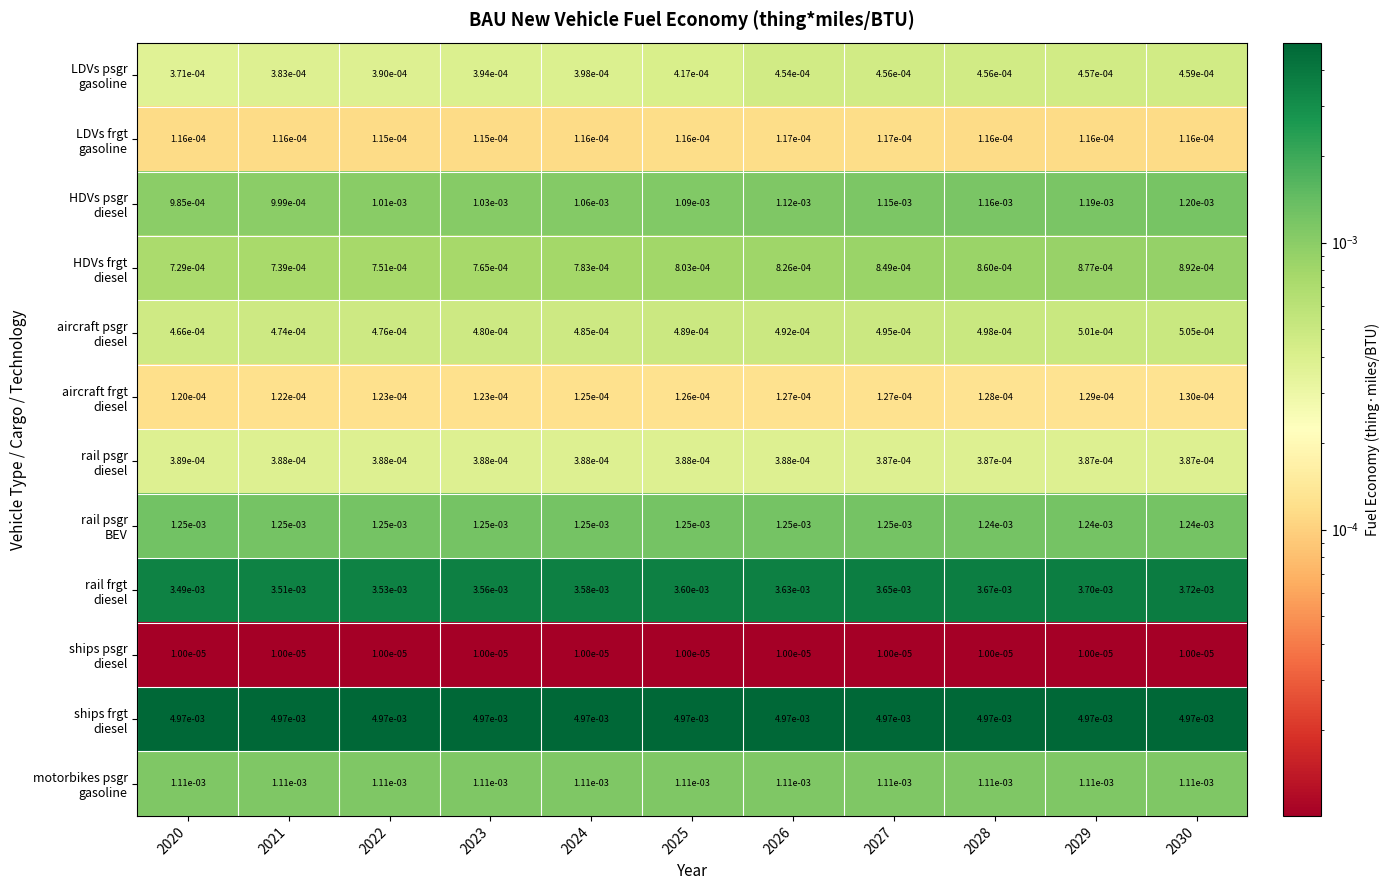

Rank the series by their maximum value, from lowest to highest.

ships psgr diesel, LDVs frgt gasoline, aircraft frgt diesel, rail psgr diesel, LDVs psgr gasoline, aircraft psgr diesel, HDVs frgt diesel, motorbikes psgr gasoline, HDVs psgr diesel, rail psgr BEV, rail frgt diesel, ships frgt diesel